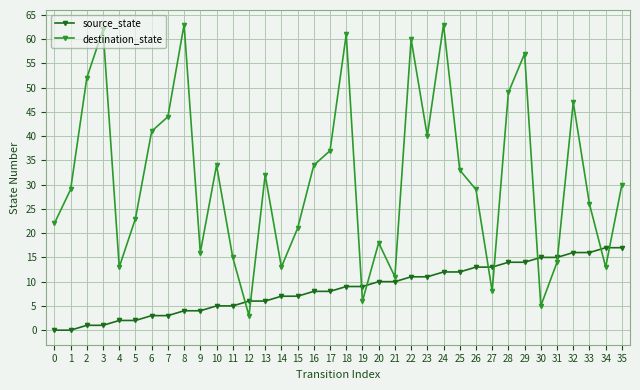

Which series has the largest total across all categories?

destination_state